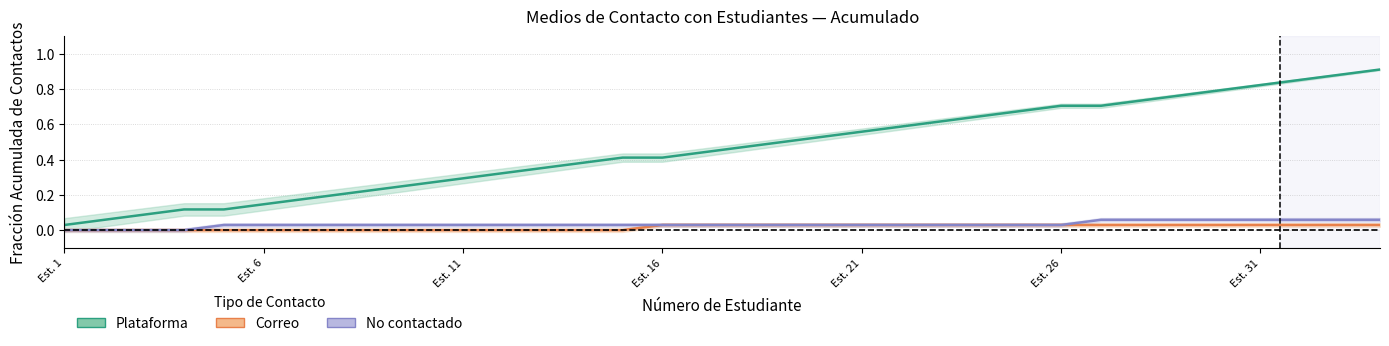

True or false: No contactado and Plataforma cross at least once.

False